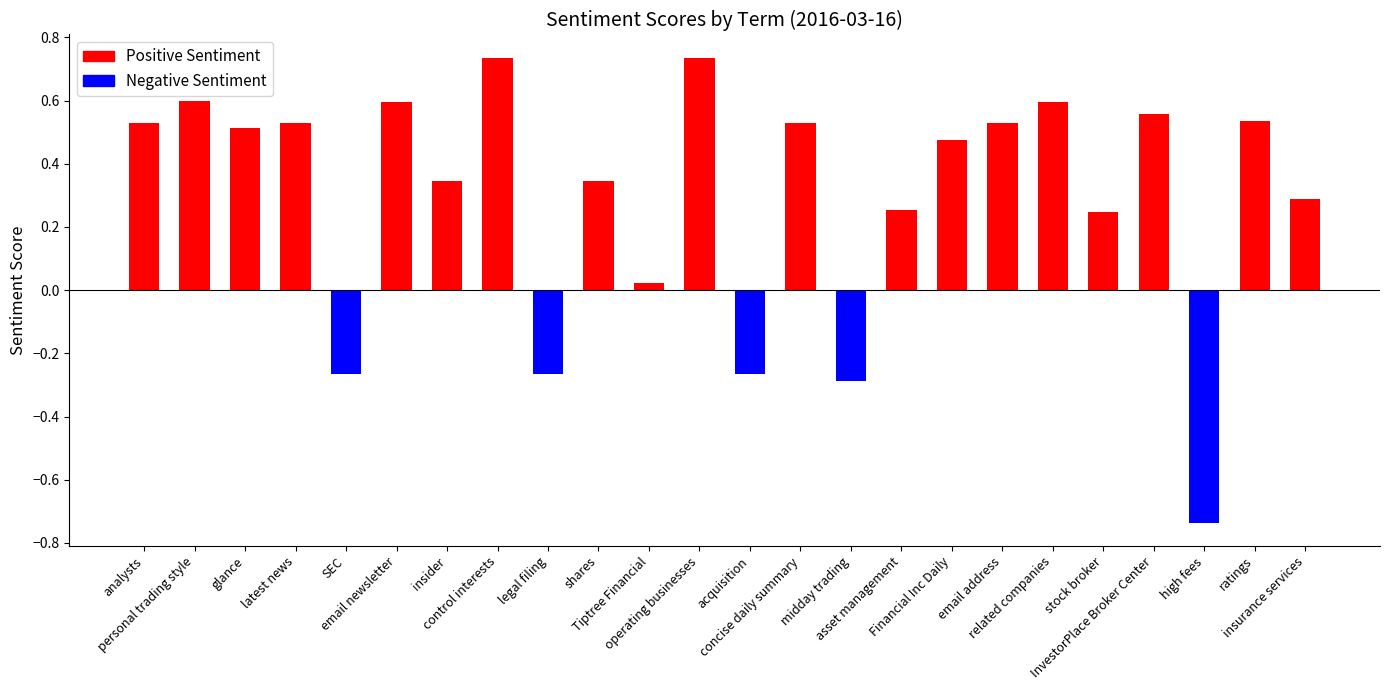

What is the difference between the second highest and minimum values?

1.5